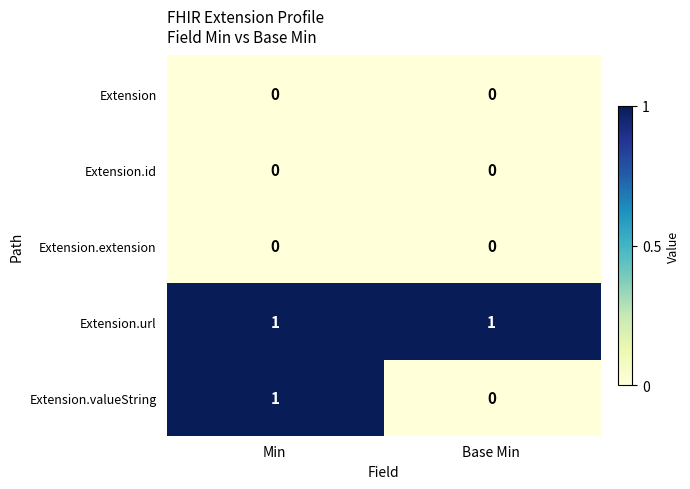

At which category is the sum across all series the highest?

Min